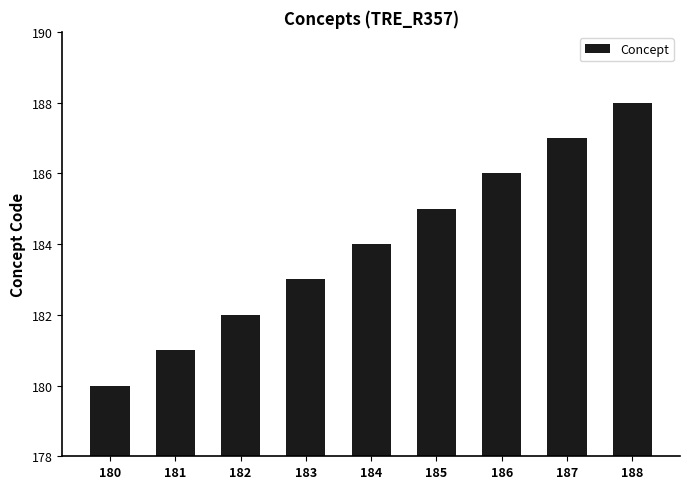

The chart shows a value of 181 at 181. True or false?

True